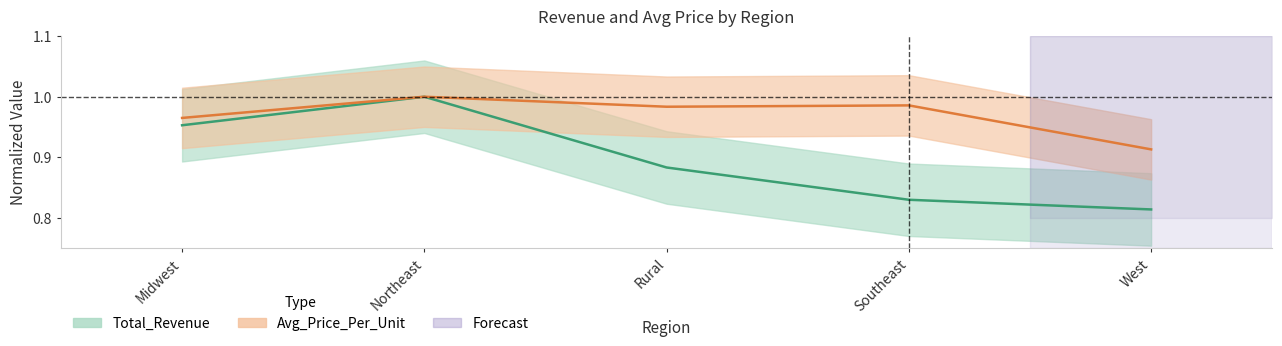

What are all the series names shown in the legend?

Total_Revenue, Avg_Price_Per_Unit